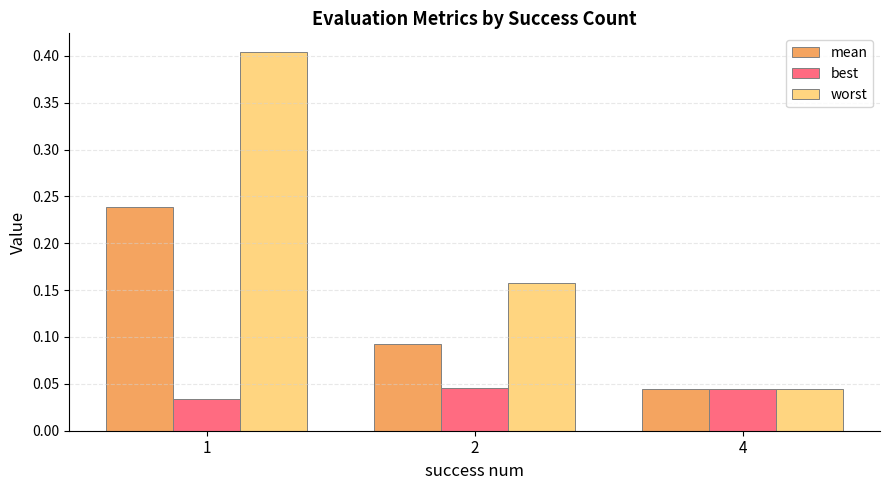

What are all the series names shown in the legend?

mean, best, worst